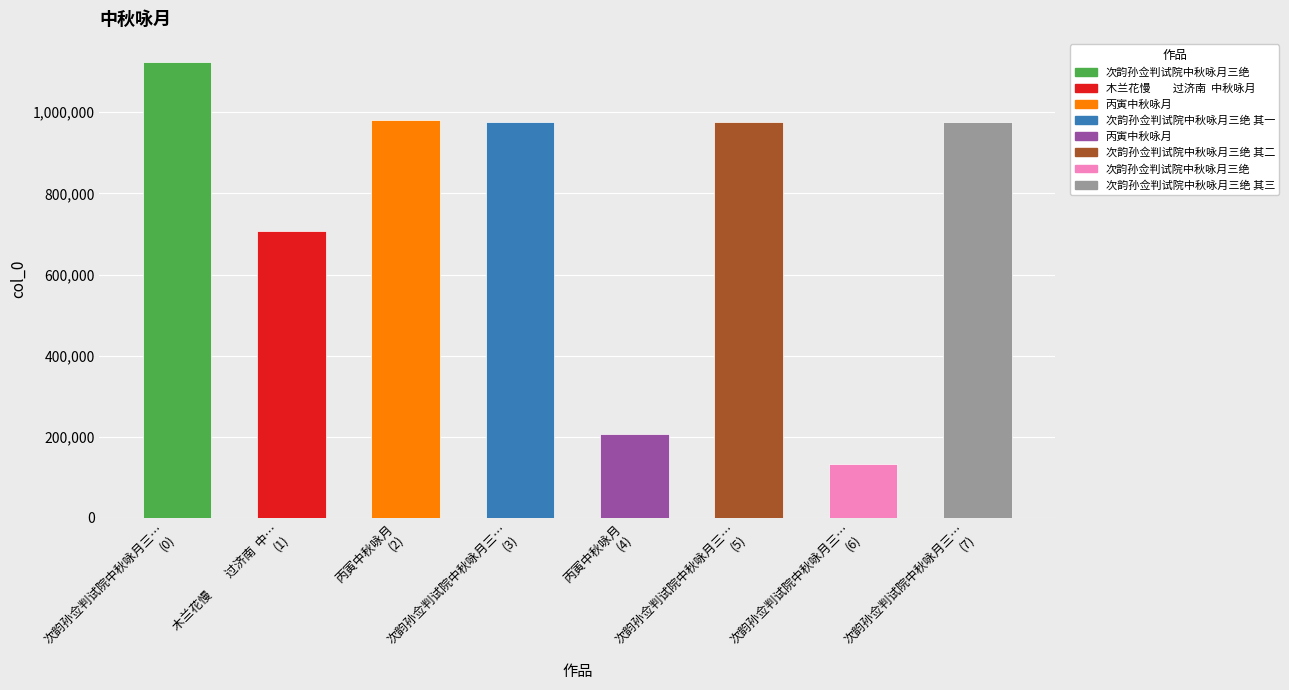

How many data points does each series have?

8